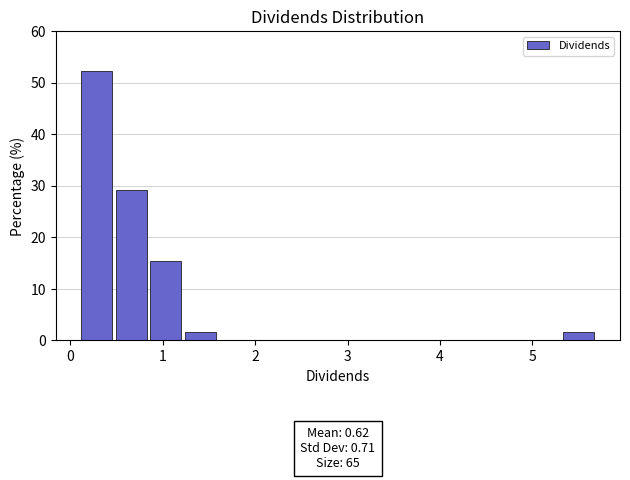

Around what value on the x-axis is the tallest bar? Give the approximate position of its centre, as read against the axis.

0.3